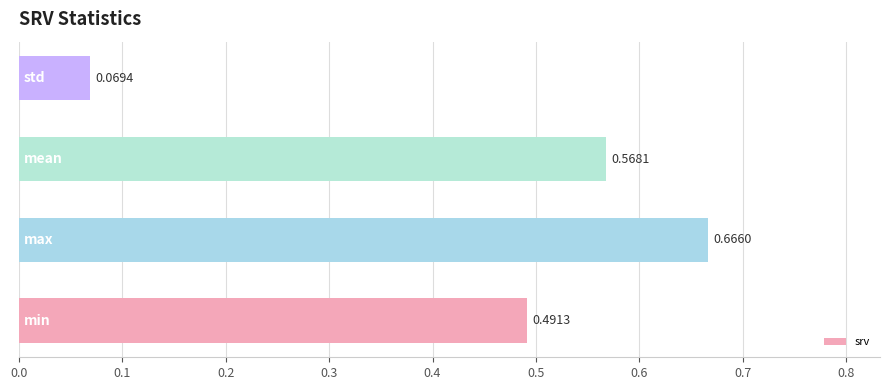

What is the sum of all values?

1.8